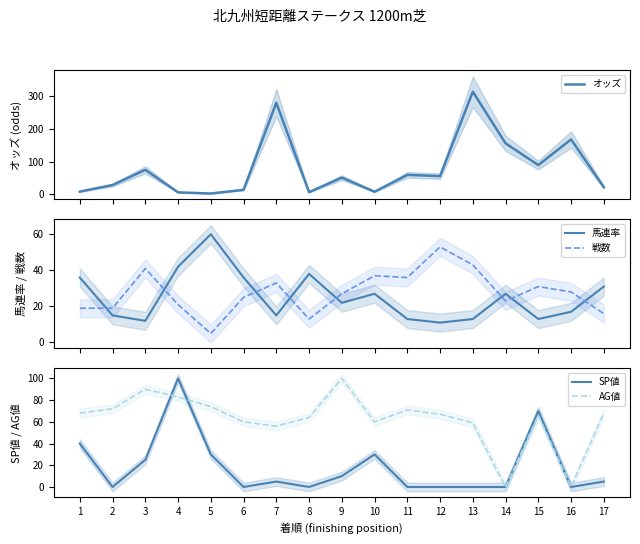

What is the greatest value displayed?

313.4